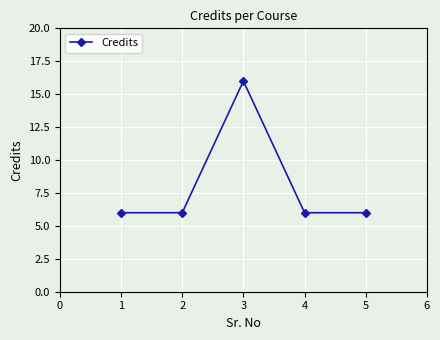

What is the average value?

8